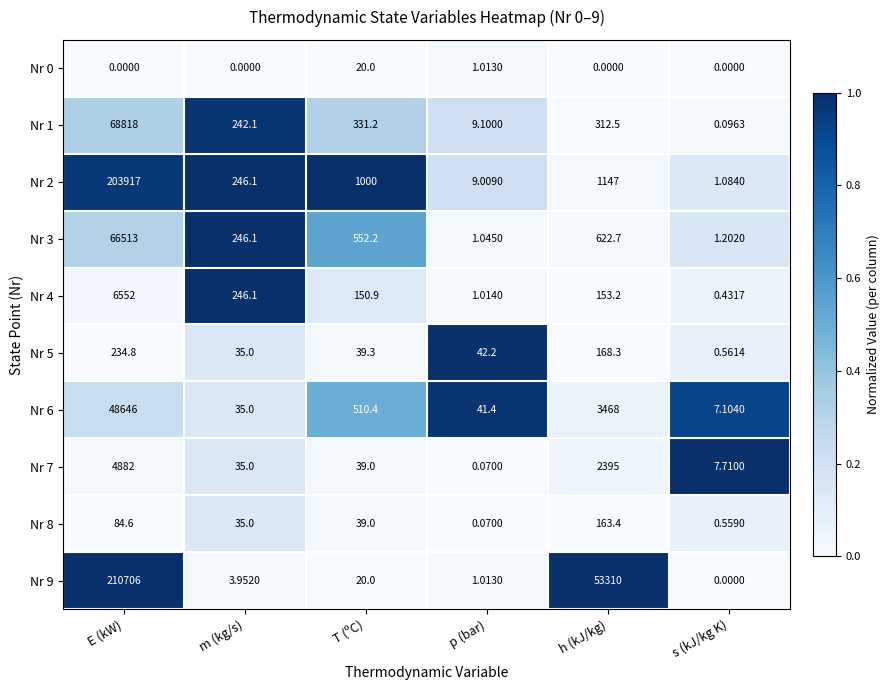

Which category has the highest value in the Nr 0 series?

T (ºC)